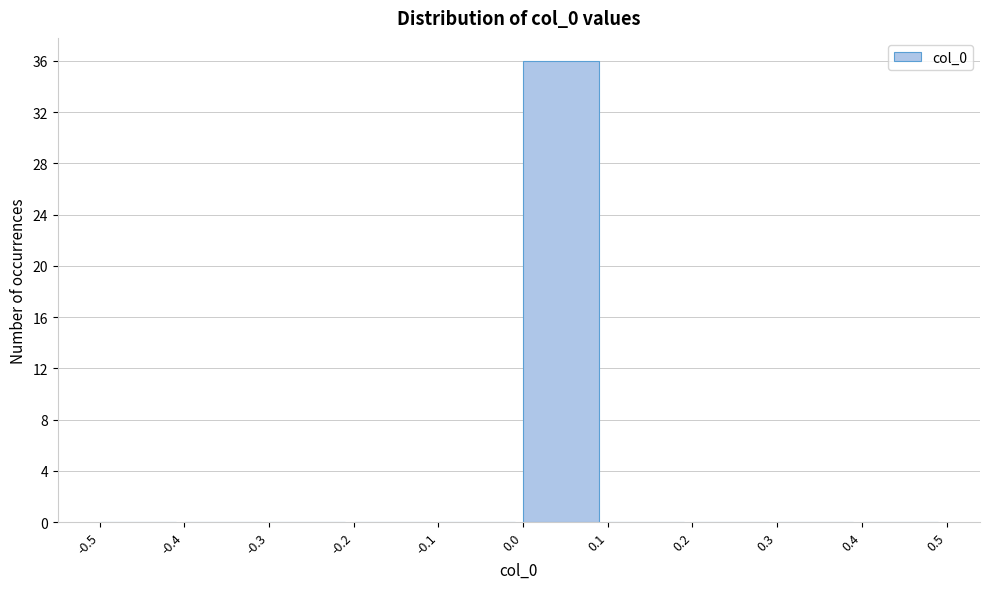

Reading left to right, transcribe this chart: for each bar, give the range it covers on the x-axis and its height. The values are not printed on the chart, so give them approximately, as read against the axis.

-0.5 to -0.4: 0
-0.4 to -0.3: 0
-0.3 to -0.2: 0
-0.2 to -0.1: 0
-0.1 to 0.0: 0
0.0 to 0.1: 36
0.1 to 0.2: 0
0.2 to 0.3: 0
0.3 to 0.4: 0
0.4 to 0.5: 0